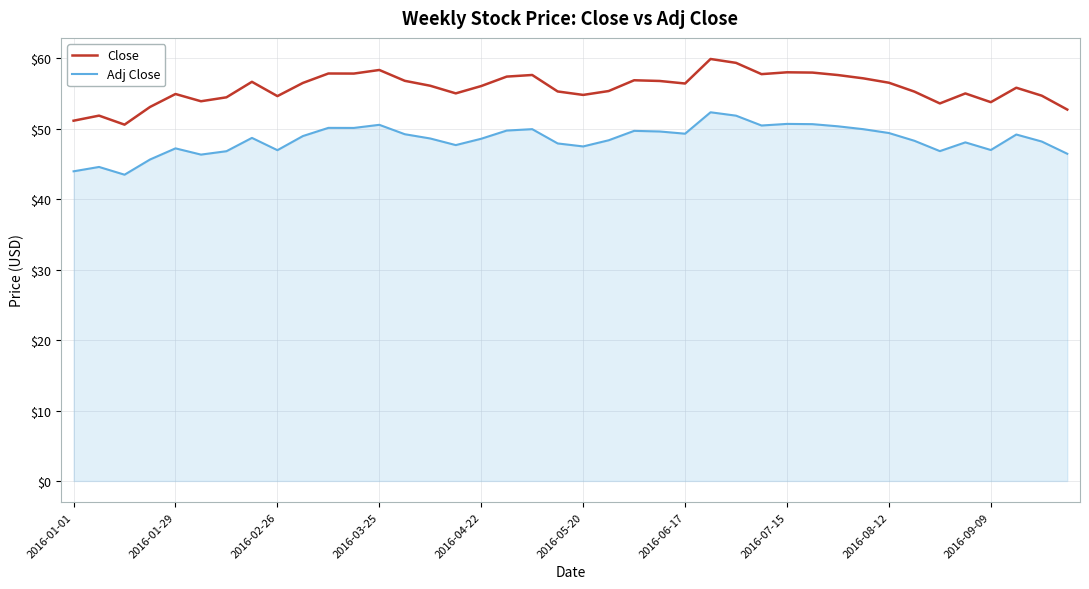

Which series has the largest range (max minus min)?

Close